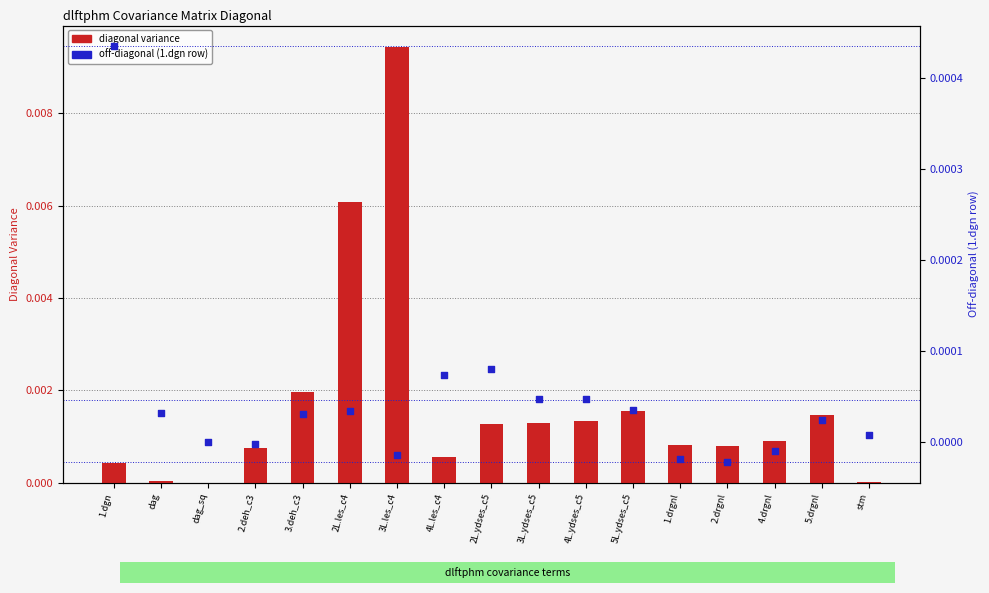

At how many categories does at least one series exceed 0?

17